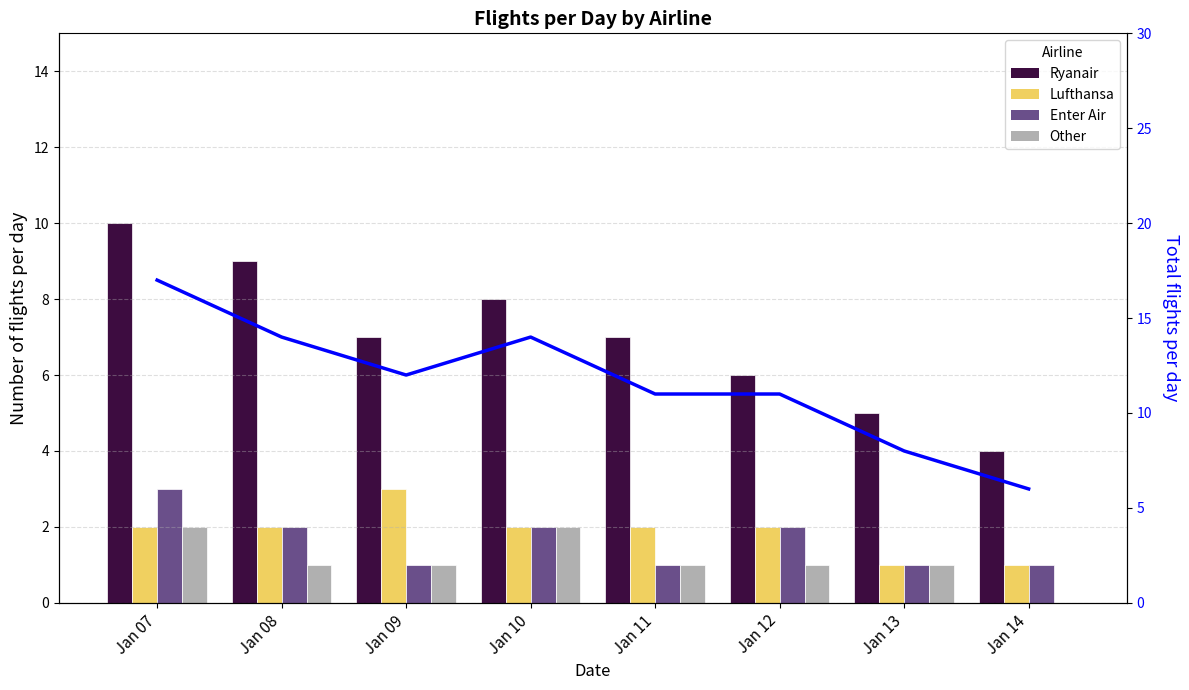

Is the value of Total flights at Jan 07 greater than the value of Ryanair at Jan 12?

Yes